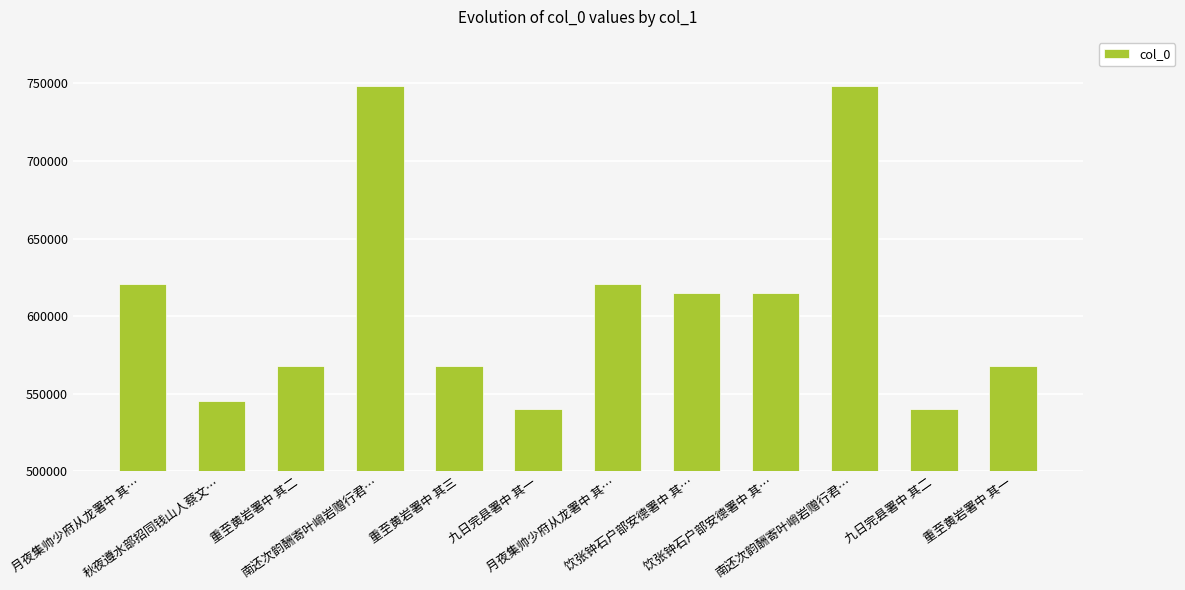

How many bars are there in total?

12